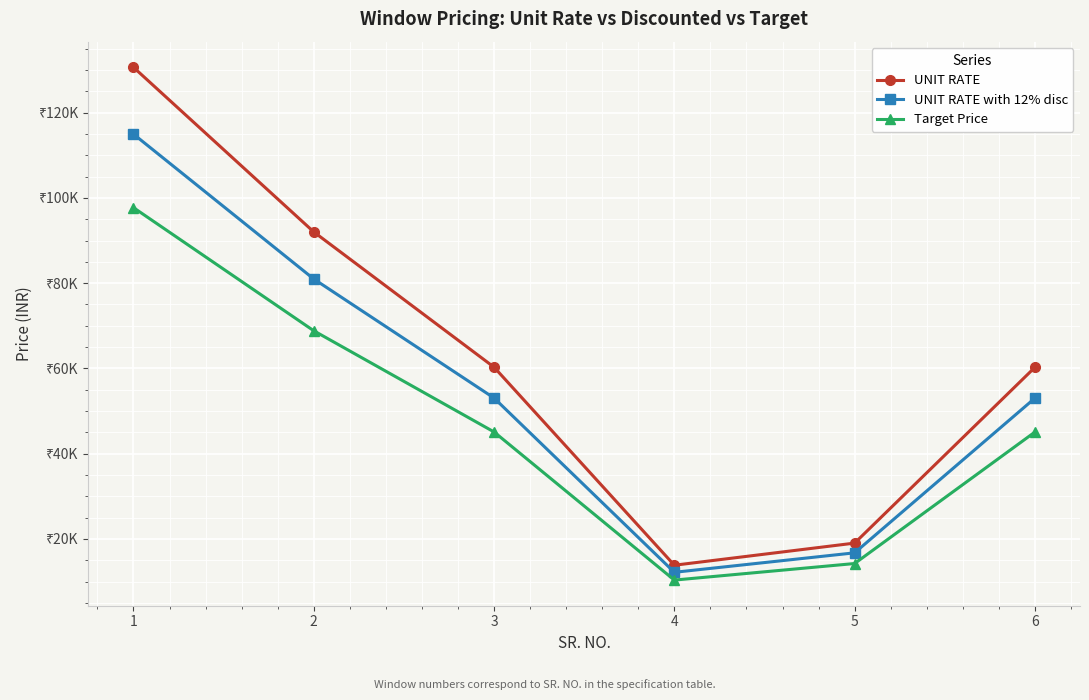

In Target Price, how many points are lower than both neighbors (excluding endpoints)?

1